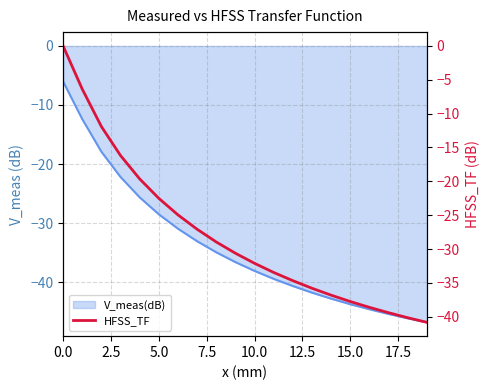

Count the number of values greater than -30.

9